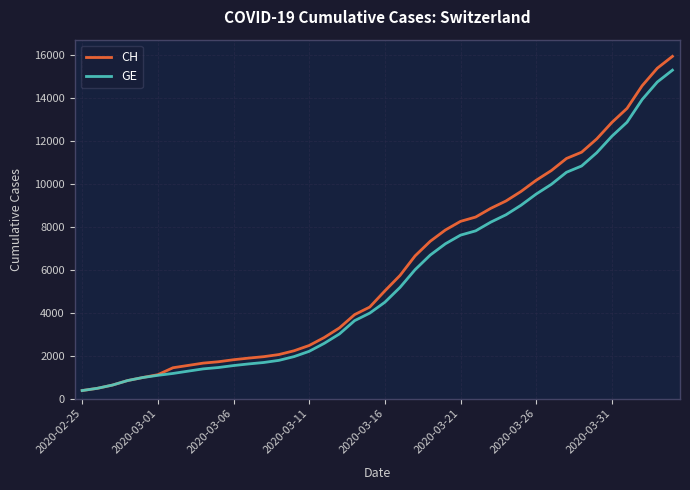

Which series has the widest spread of values?

CH